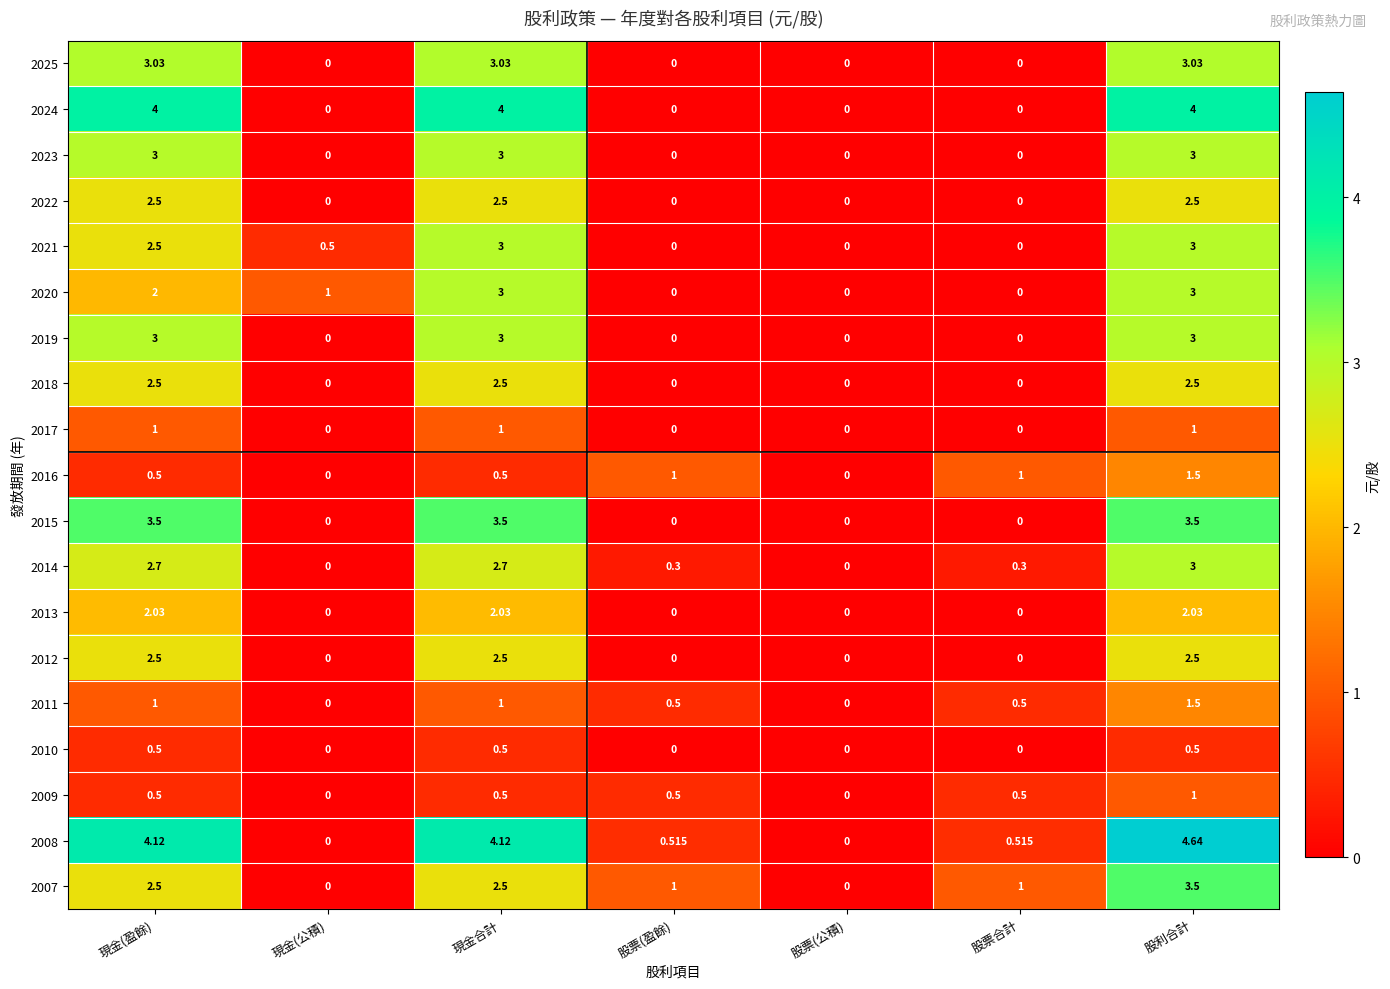

At which category is the sum across all series the highest?

股利合計